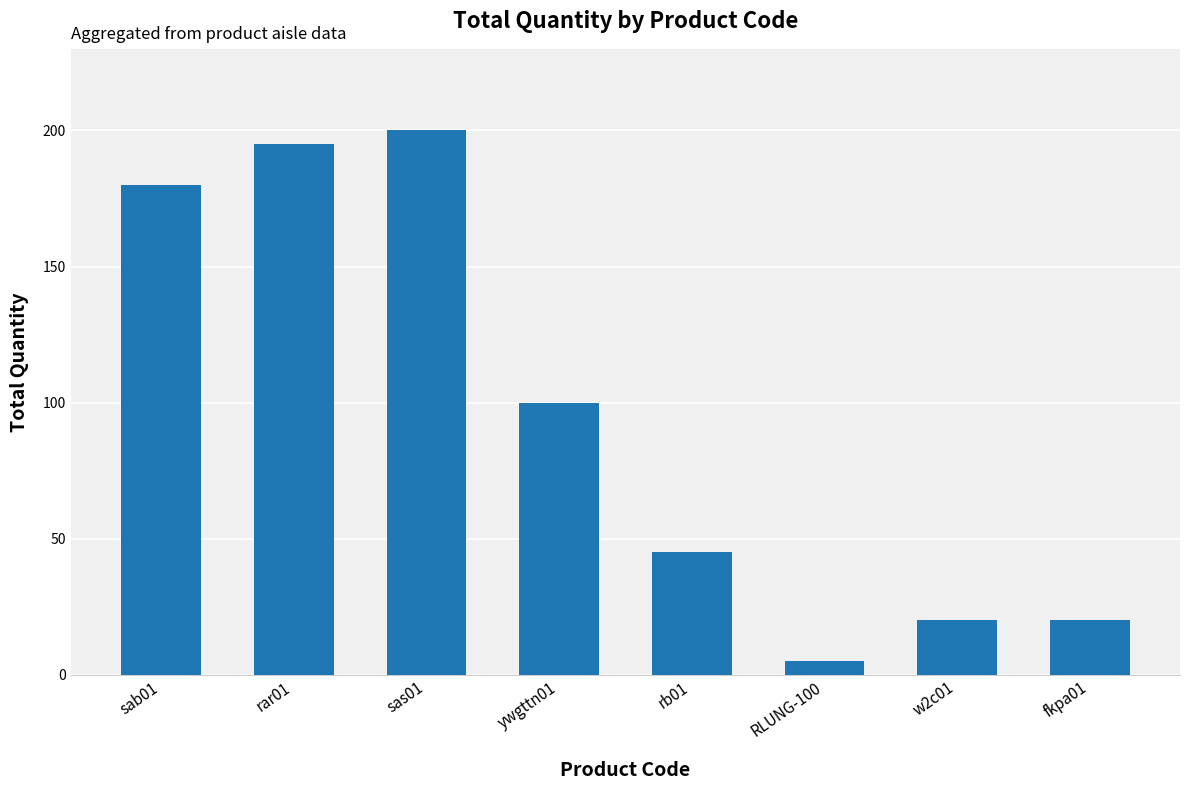

Where is the data nearest to the value 102?

ywgttn01